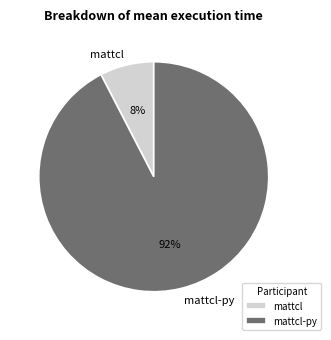

To the nearest percent, what portion does mattcl-py represent?

92%